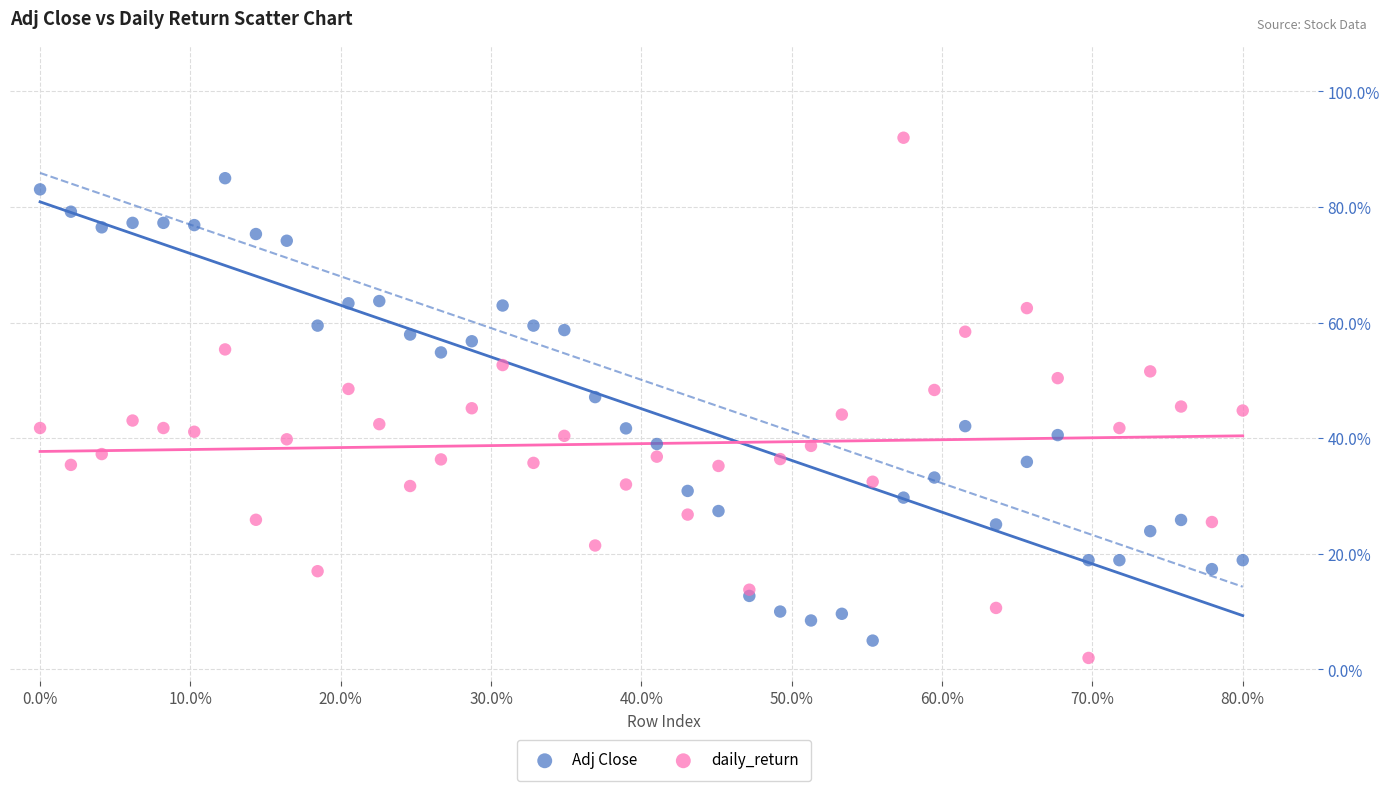

Which series reaches the minimum Y coordinate?

daily_return